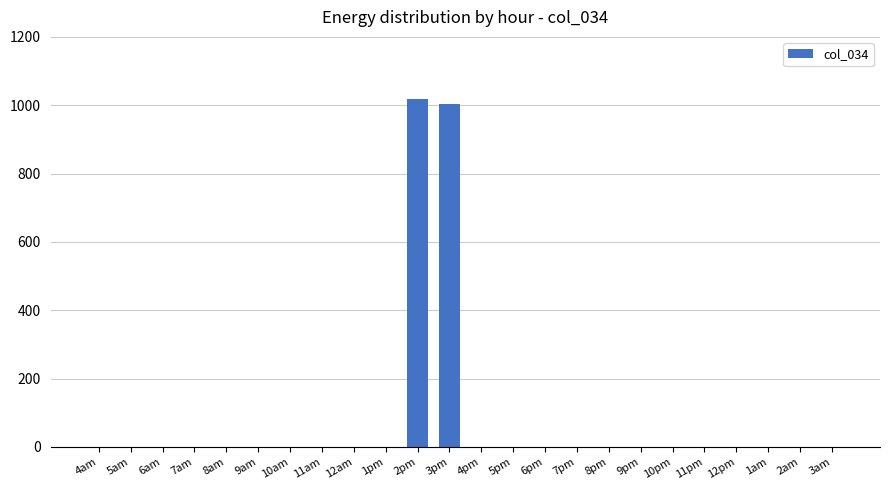

What is the sum of all values?

2019.4